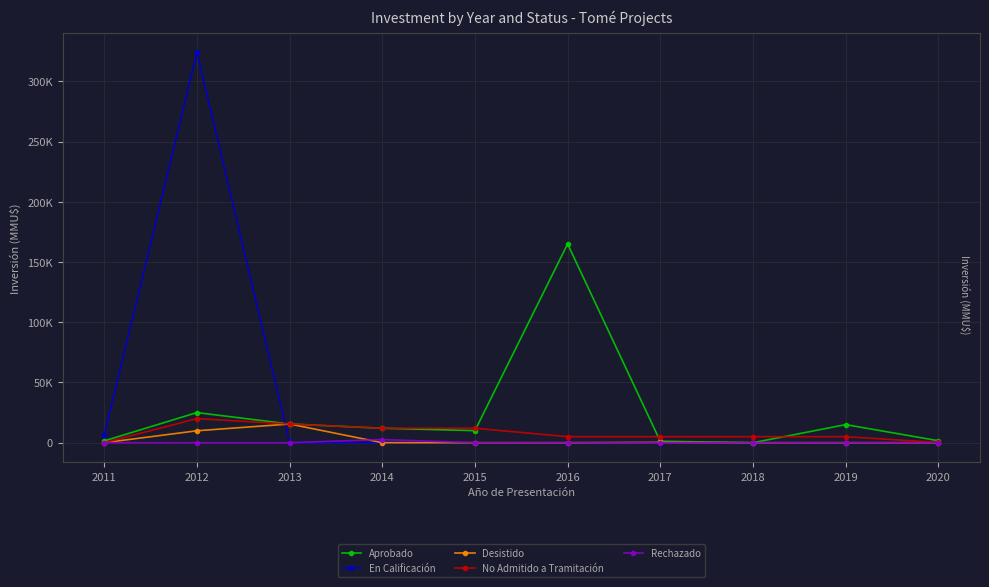

What are all the series names shown in the legend?

Aprobado, En Calificación, Desistido, No Admitido a Tramitación, Rechazado